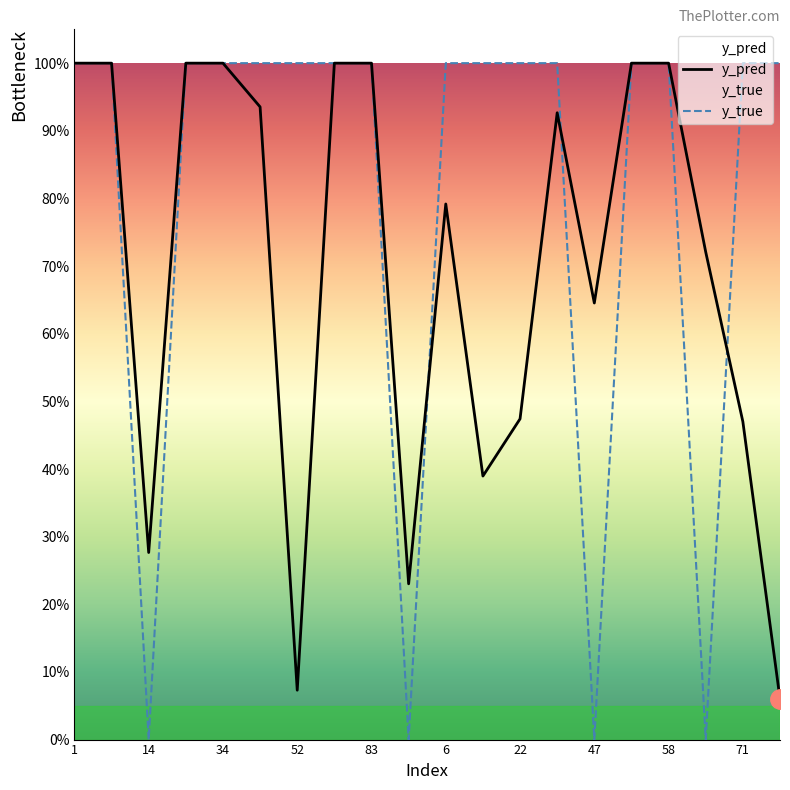

What is the difference between the second highest and minimum values in the y_pred series?

0.9